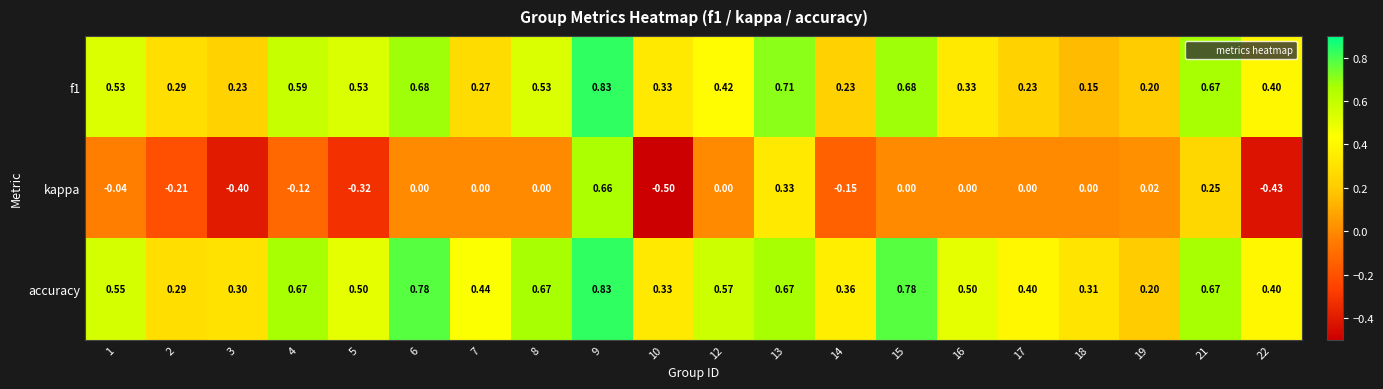

Which label corresponds to the smallest value in the chart?

10